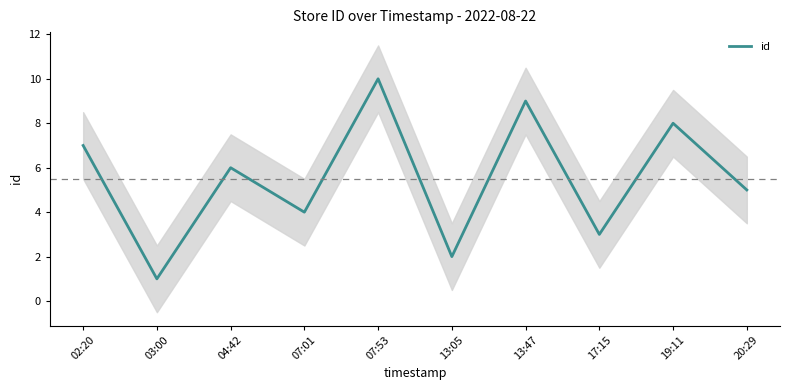

What is the label of the 2nd point from the right?

19:11